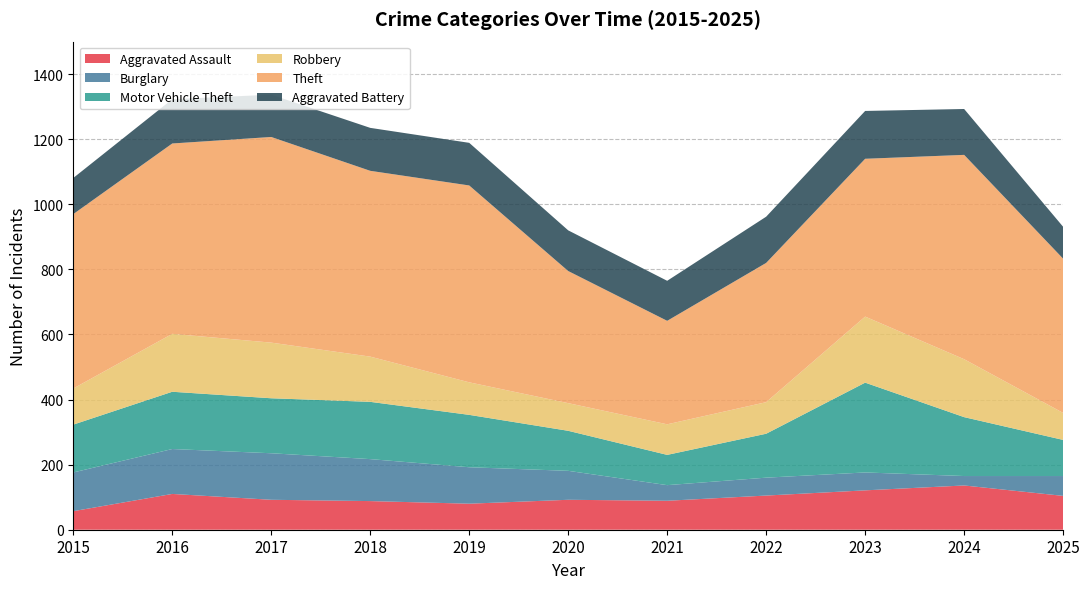

Reading left to right, what are all the values shown in this chart?

Aggravated Assault: 57	110	92	88	80	92	89	105	121	136	104
Burglary: 119	138	143	129	112	89	48	55	55	29	61
Motor Vehicle Theft: 147	176	169	176	161	123	93	135	276	181	111
Robbery: 111	178	171	139	100	85	94	97	203	178	83
Theft: 536	585	632	571	605	406	318	428	485	628	474
Aggravated Battery: 111	136	130	132	131	125	123	142	147	141	98